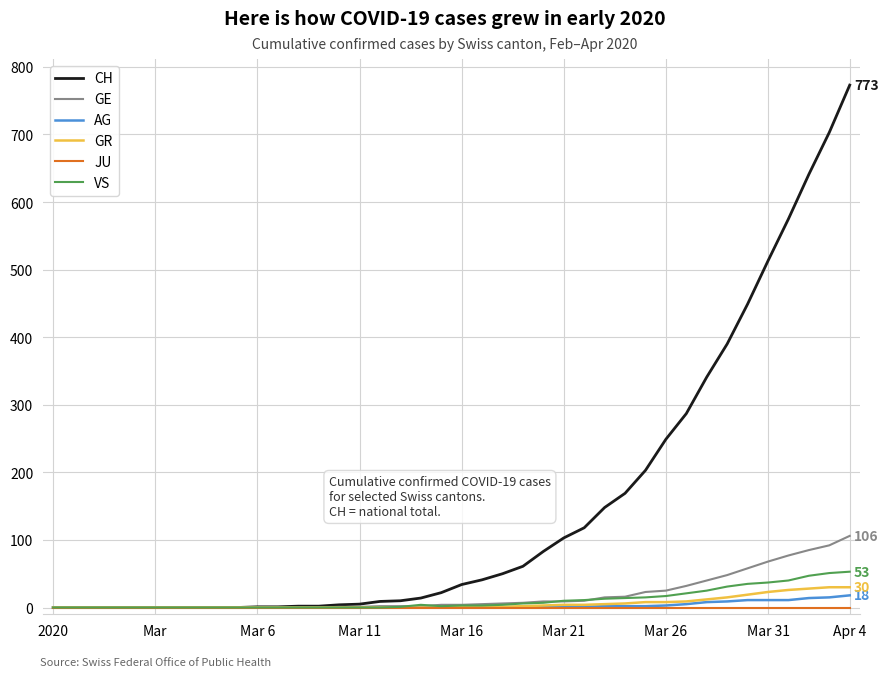

Which series has the largest total across all categories?

CH